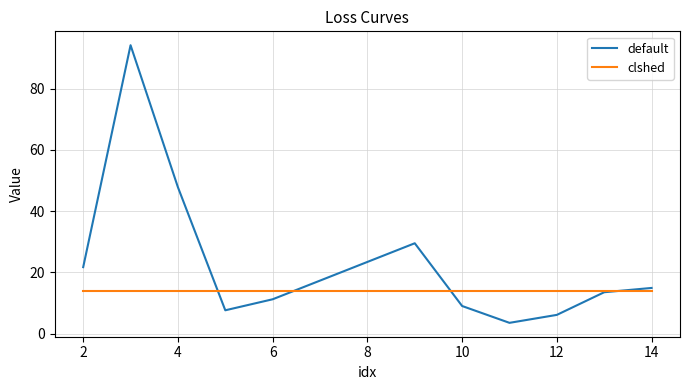

How many categories are shown in the chart?

11